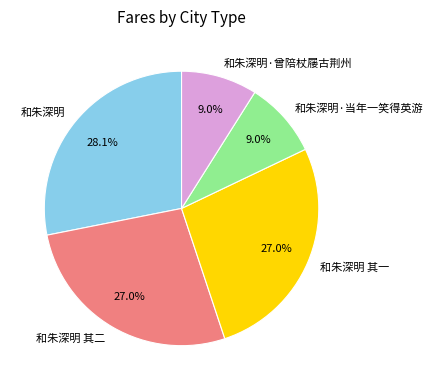

Which has a higher value, 和朱深明 其一 or 和朱深明?

和朱深明